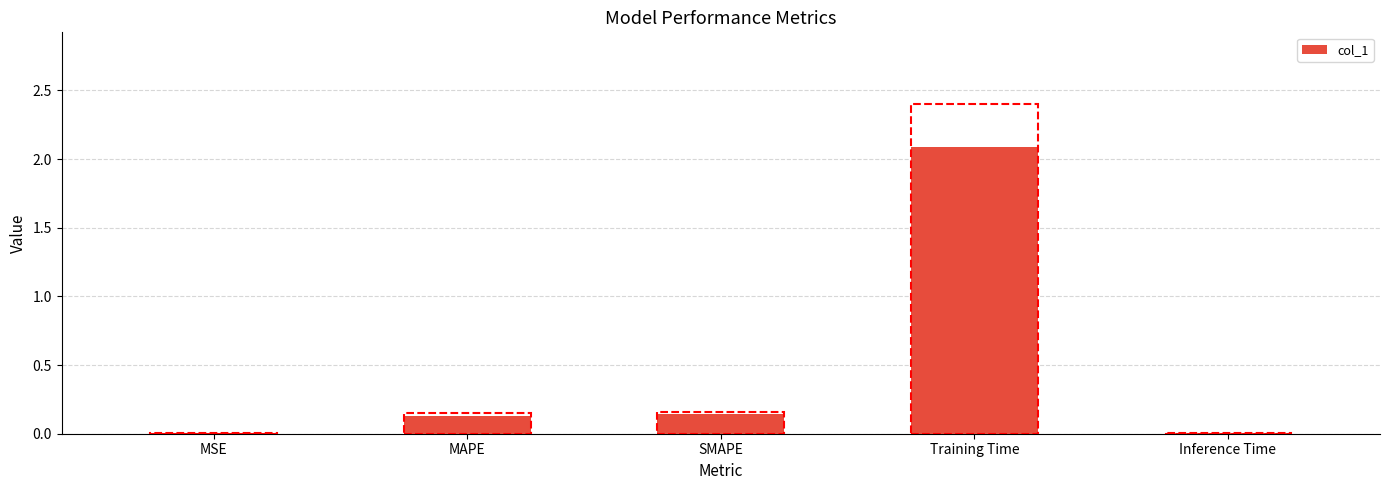

What is the sum of all values?

2.4